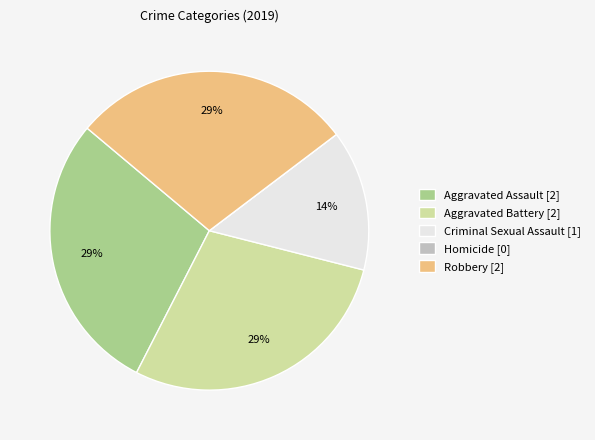

The Aggravated Assault slice represents 21% of the pie. True or false?

False